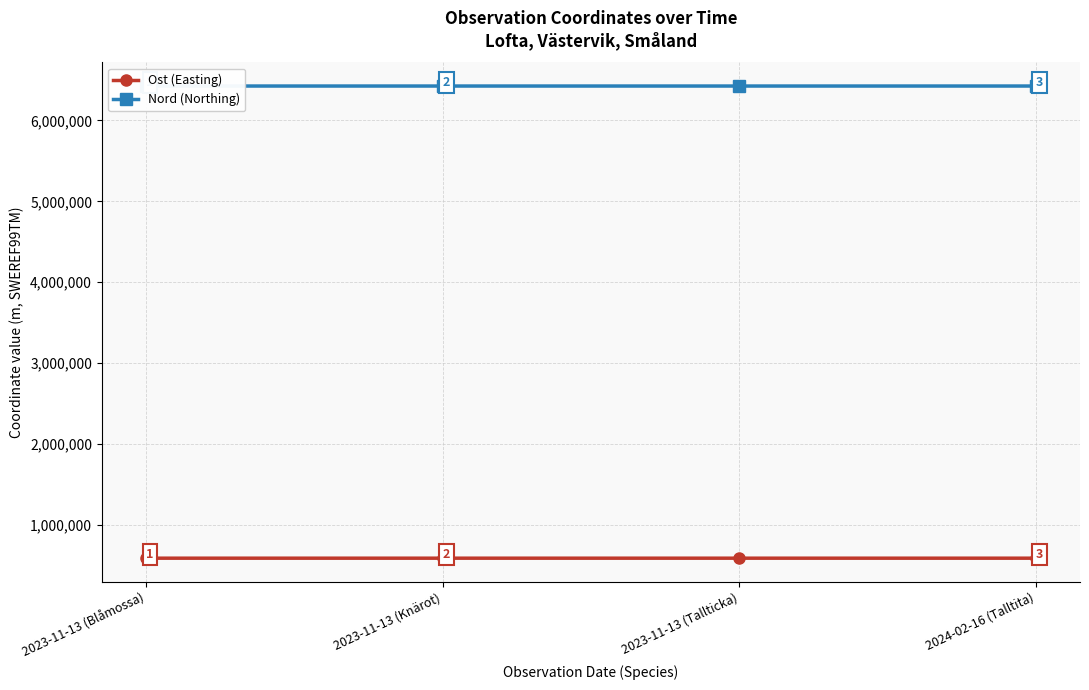

What is the sum of all Nord (Northing) values?

25702748